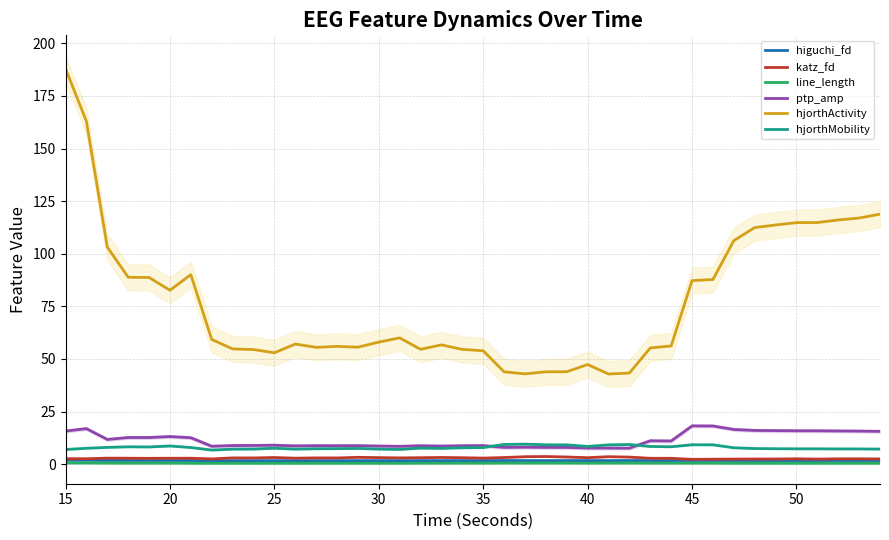

True or false: katz_fd and ptp_amp intersect in this chart.

False